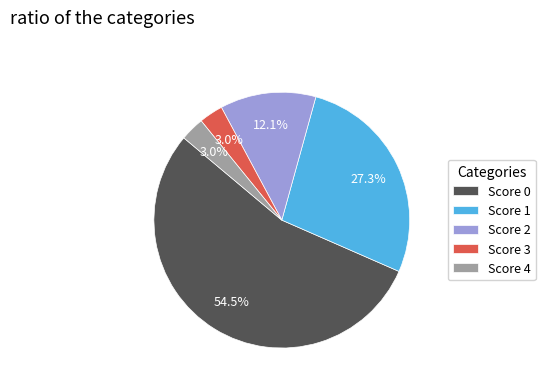

Which category has the biggest portion of the pie?

Score 0